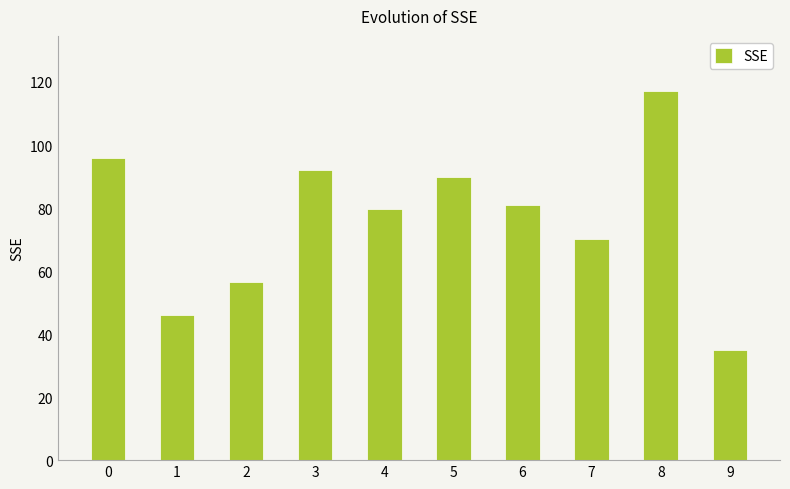

What is the change in value from 1 to 7?

+23.9